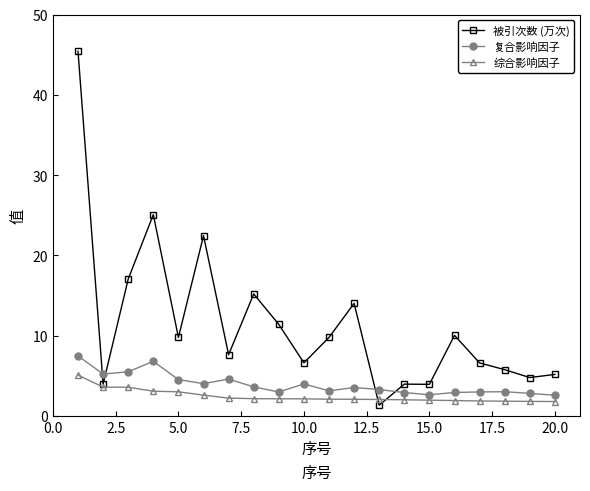

What is the value of the 综合影响因子 point at the 15th from the left?

2.0